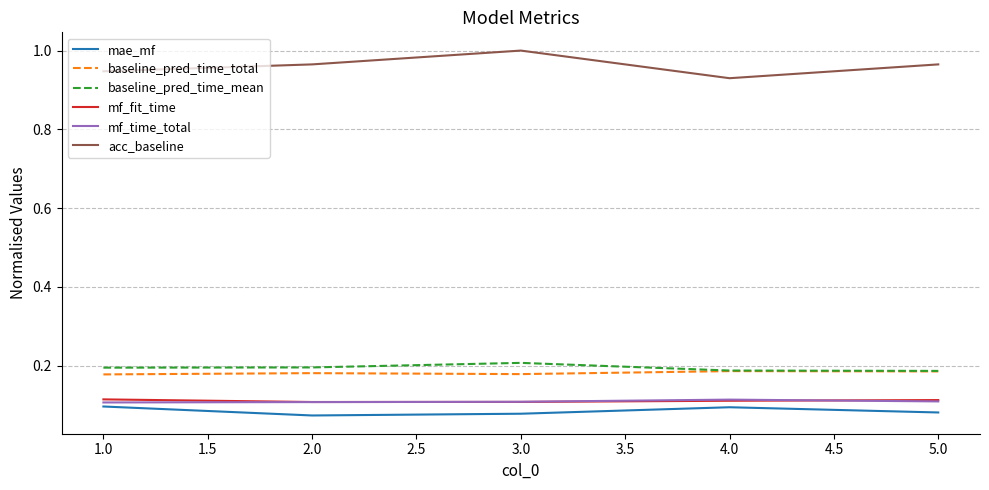

Does the chart display data point markers on the line(s)?

No